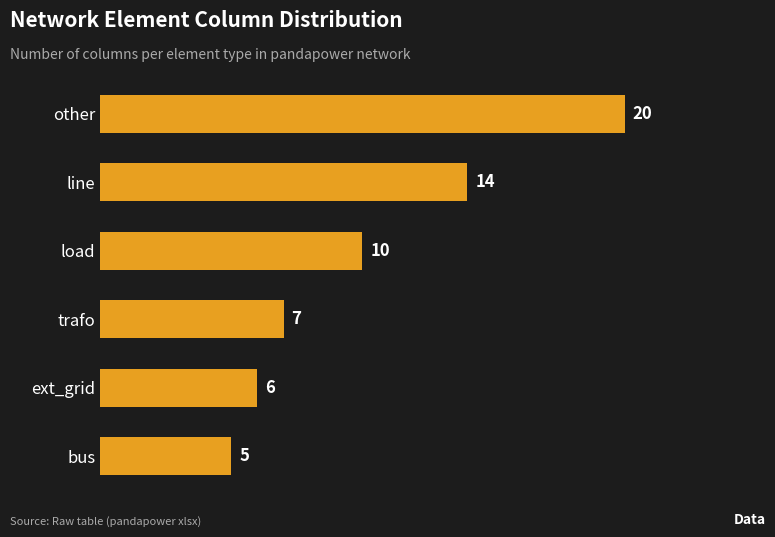

What is the change in value from ext_grid to line?

+8